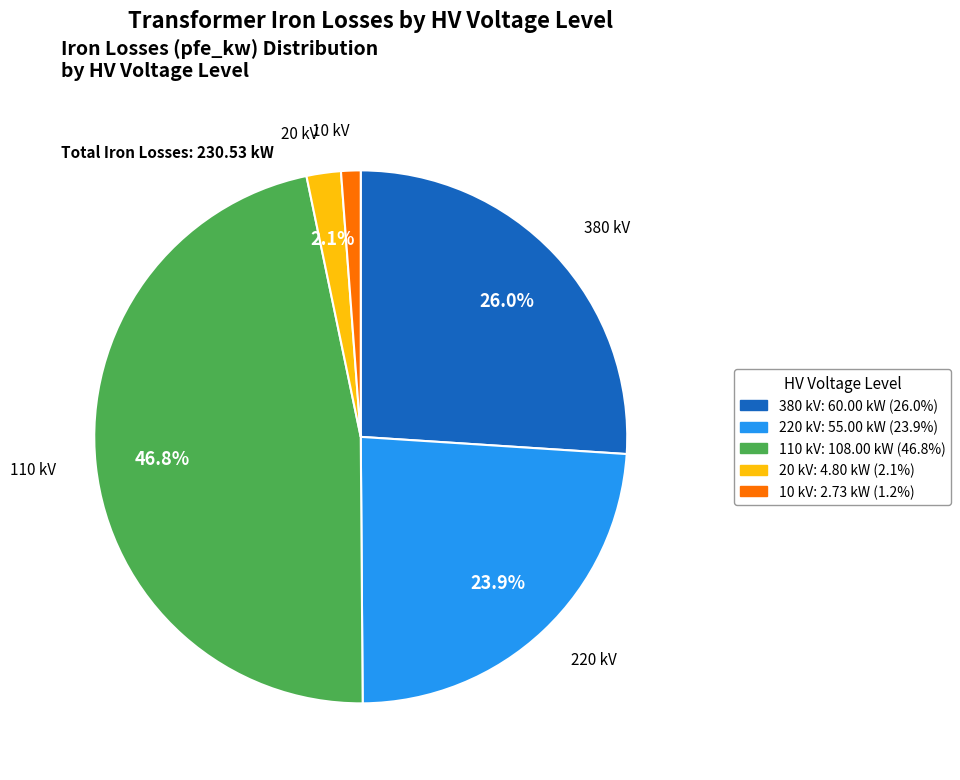

Is the sum of 380 kV and 110 kV greater than half?

Yes